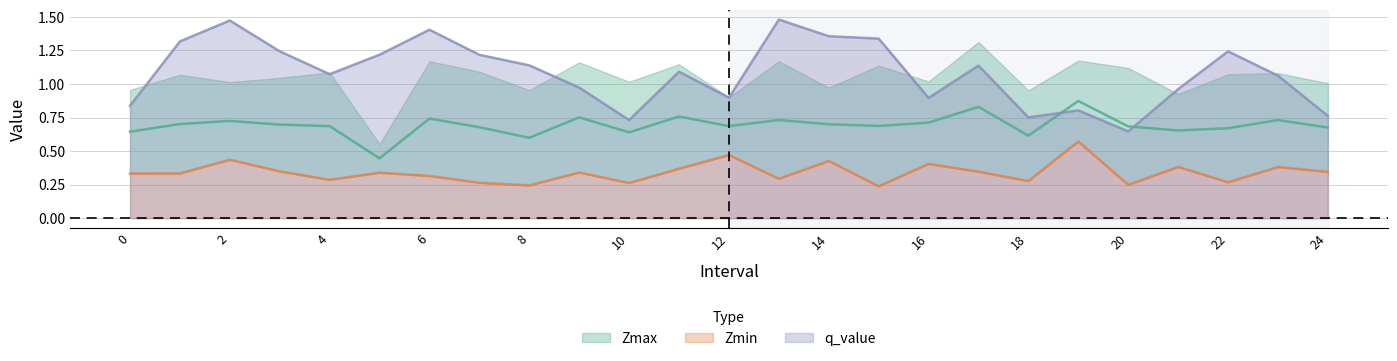

How many values in the q_value series exceed 1?

15